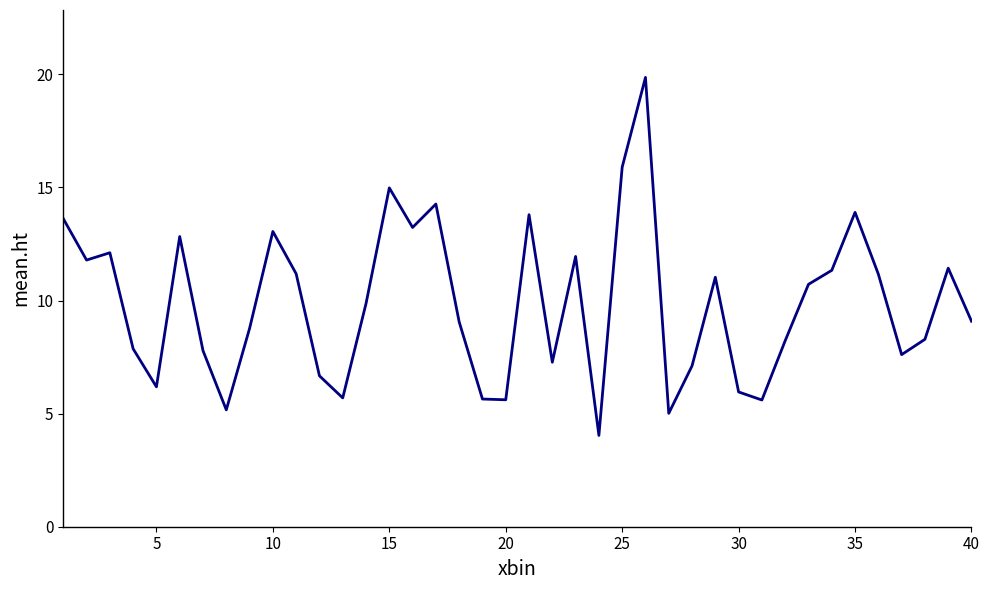

What is the difference between the maximum and minimum values?

15.8